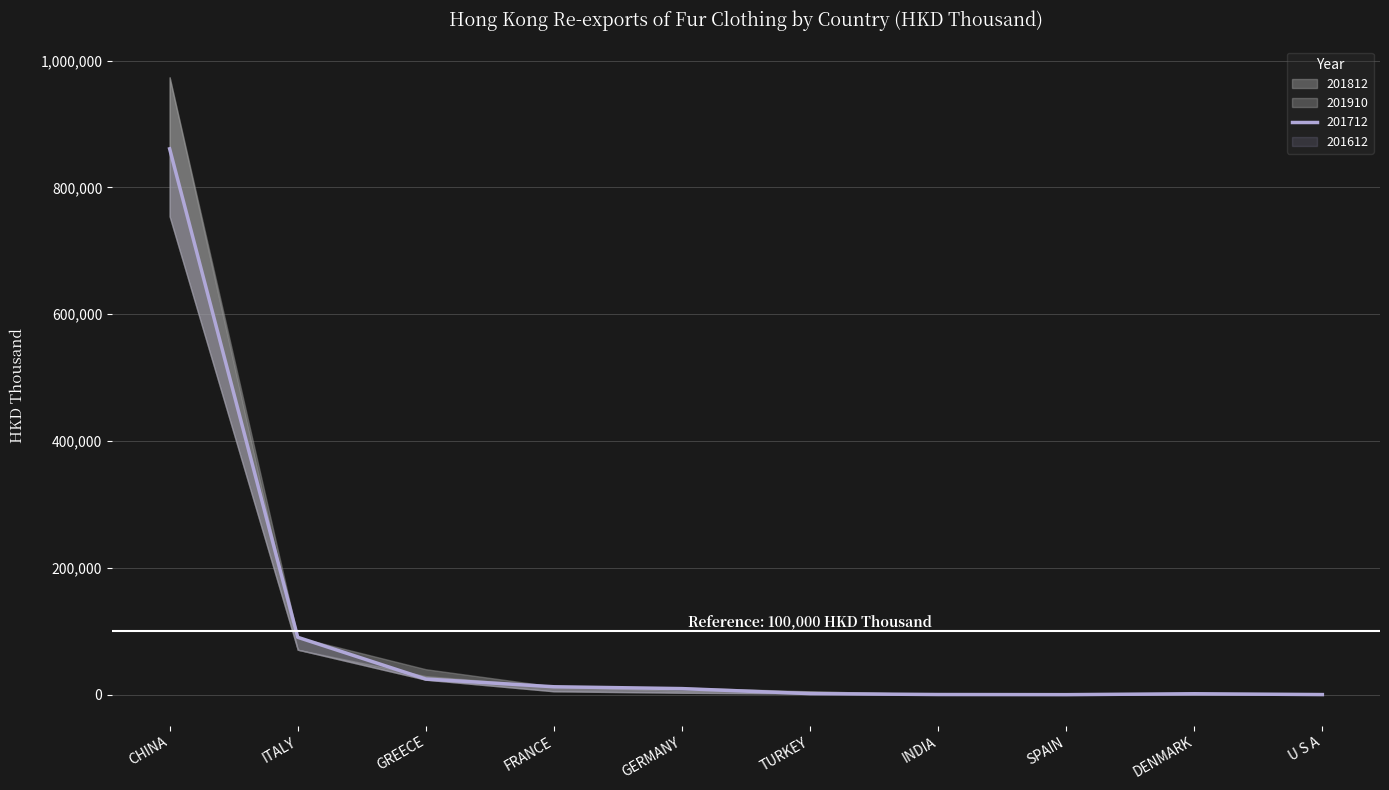

Between U S A and ITALY, which is larger?

ITALY